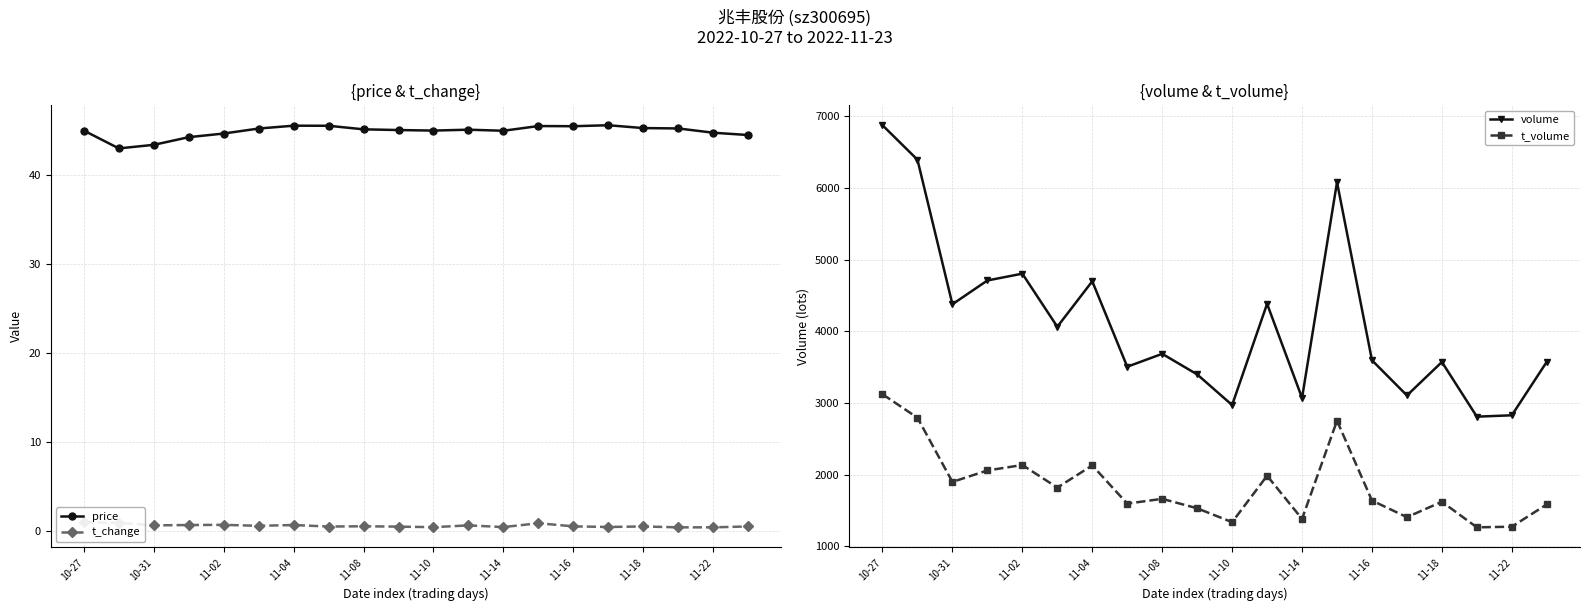

How many interior local valleys does the price series have?

4